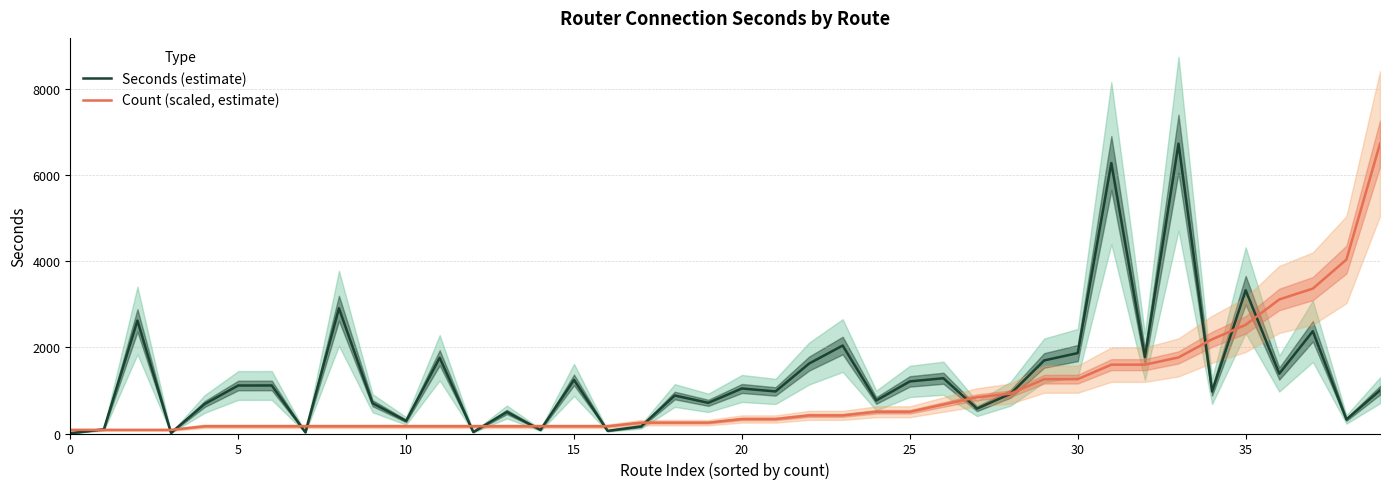

Read the Seconds (estimate) value at 22.

1626.0